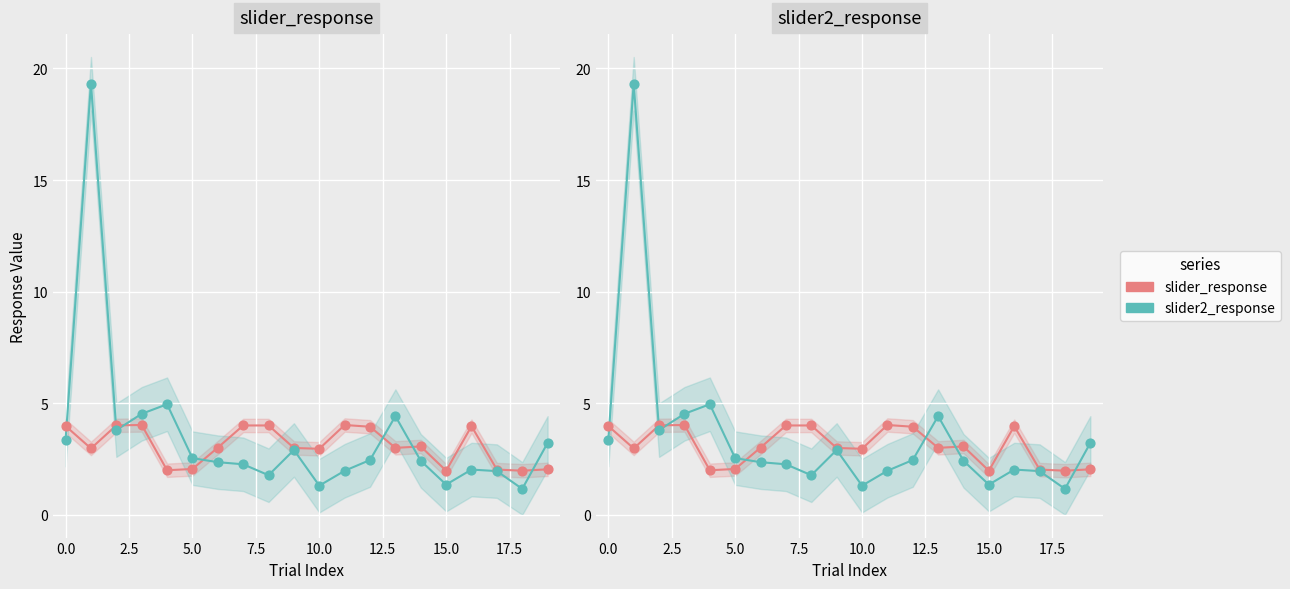

At how many categories does at least one series exceed 5?

1